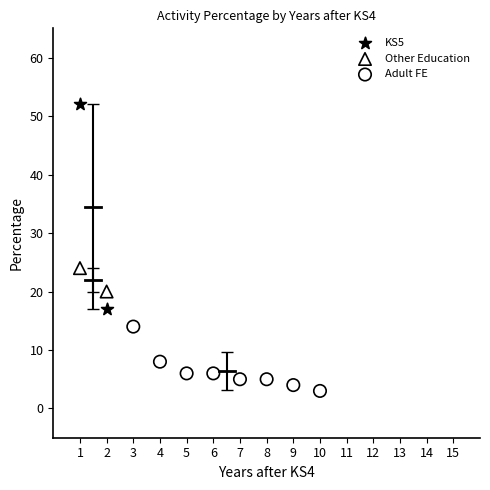

Which series has the widest spread of Y values?

KS5